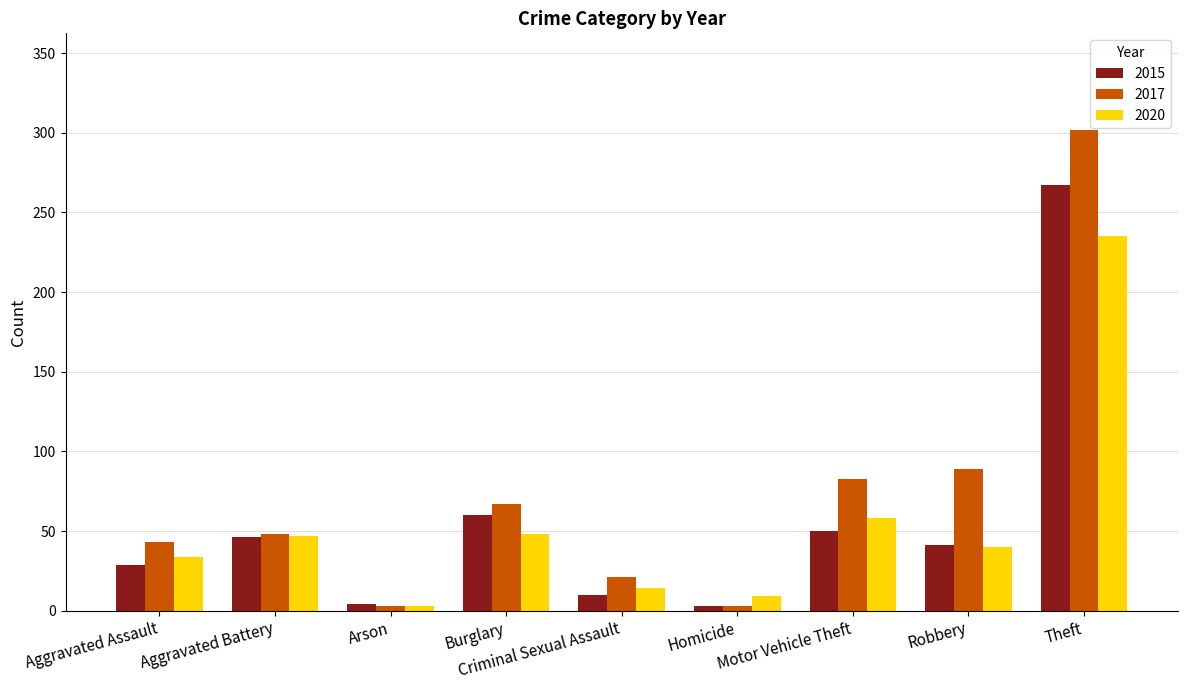

At Aggravated Assault, list the series in order from largest to smallest.

2017, 2020, 2015